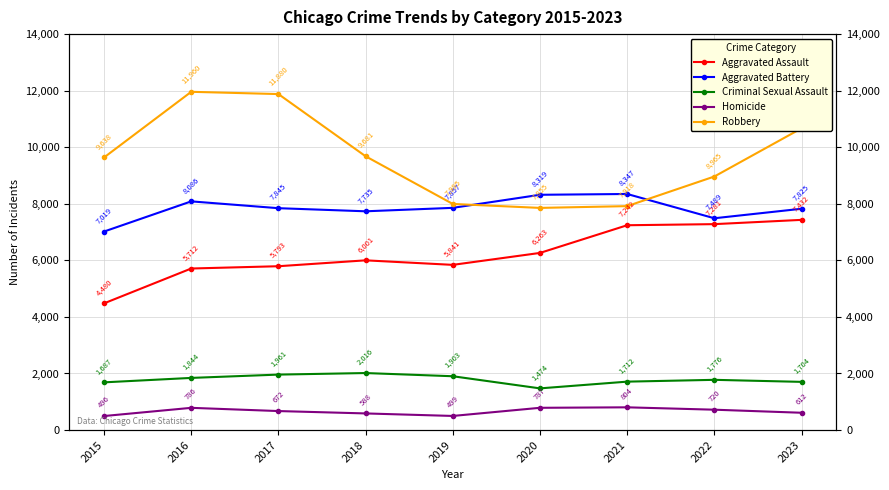

Where is the first local minimum for Aggravated Assault?

2019